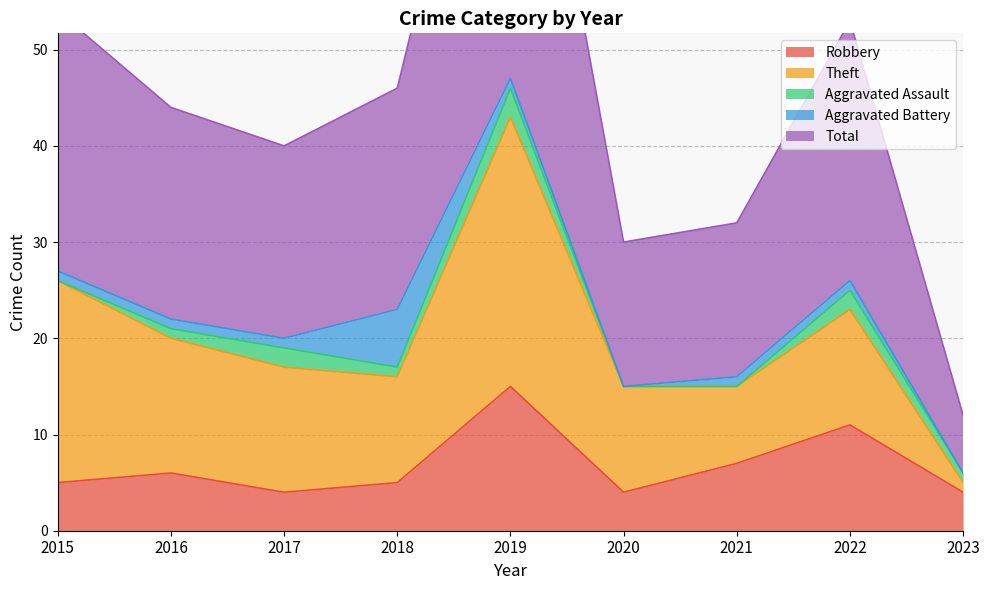

What are all the series names shown in the legend?

Robbery, Theft, Aggravated Assault, Aggravated Battery, Total